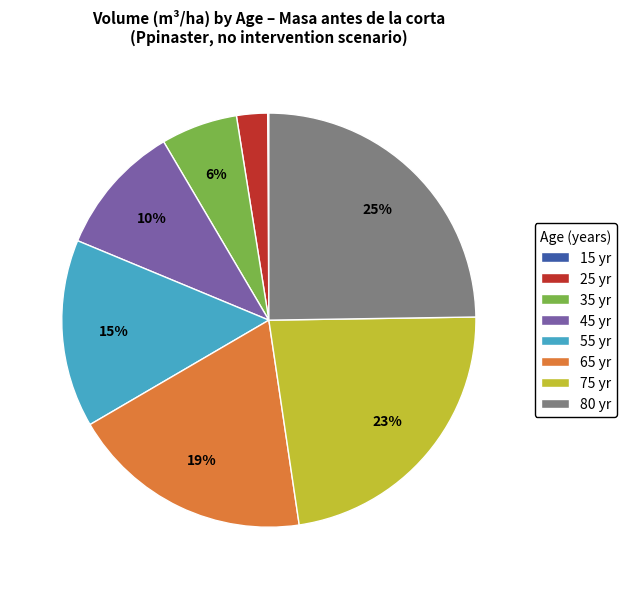

To the nearest percent, what is the difference between the largest and smallest slice percentages?

25%